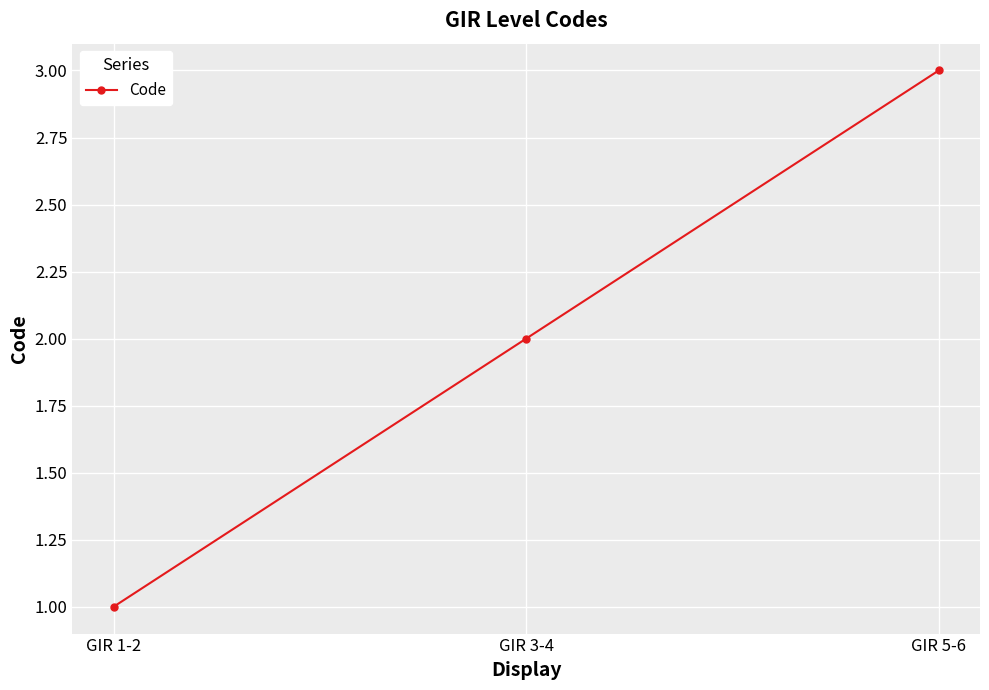

Rank the categories by value from lowest to highest.

GIR 1-2, GIR 3-4, GIR 5-6